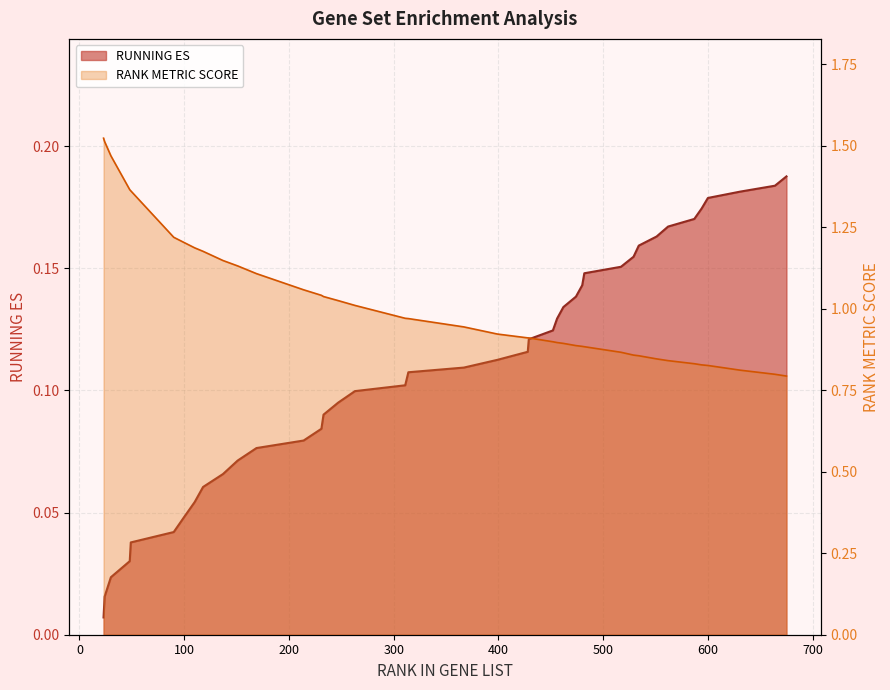

The RUNNING ES series shows 0.2 at 233. True or false?

False